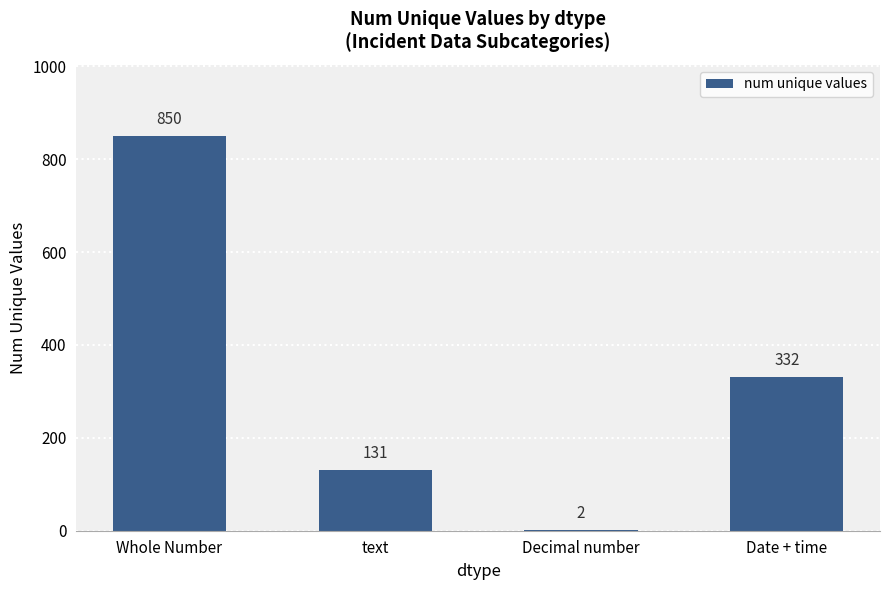

What is the average value?

329